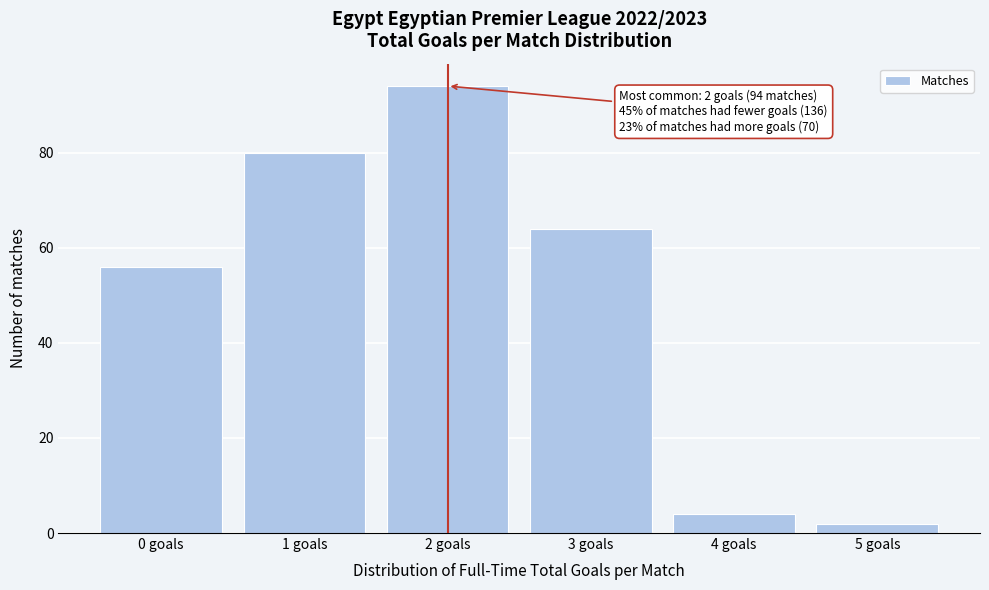

Reading right to left, transcribe all the data shown in this chart.

5 goals=2	4 goals=4	3 goals=64	2 goals=94	1 goals=80	0 goals=56